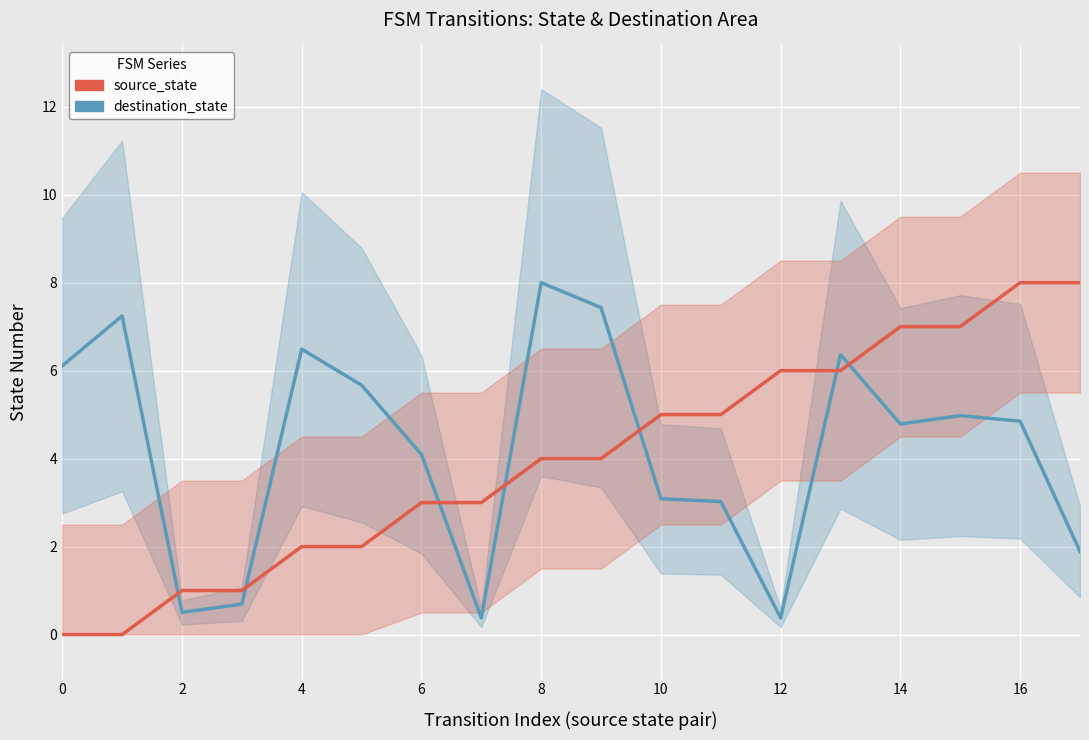

After their last crossing, which series has the higher values: destination_state or source_state?

source_state